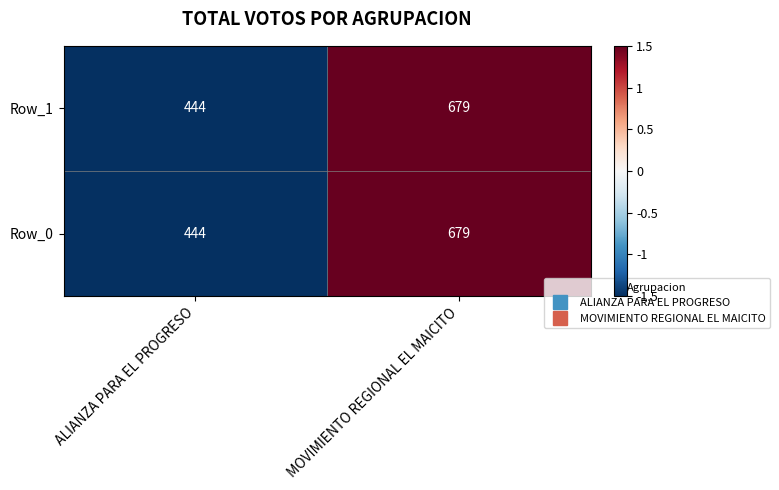

What is the maximum value for Row_1?

679